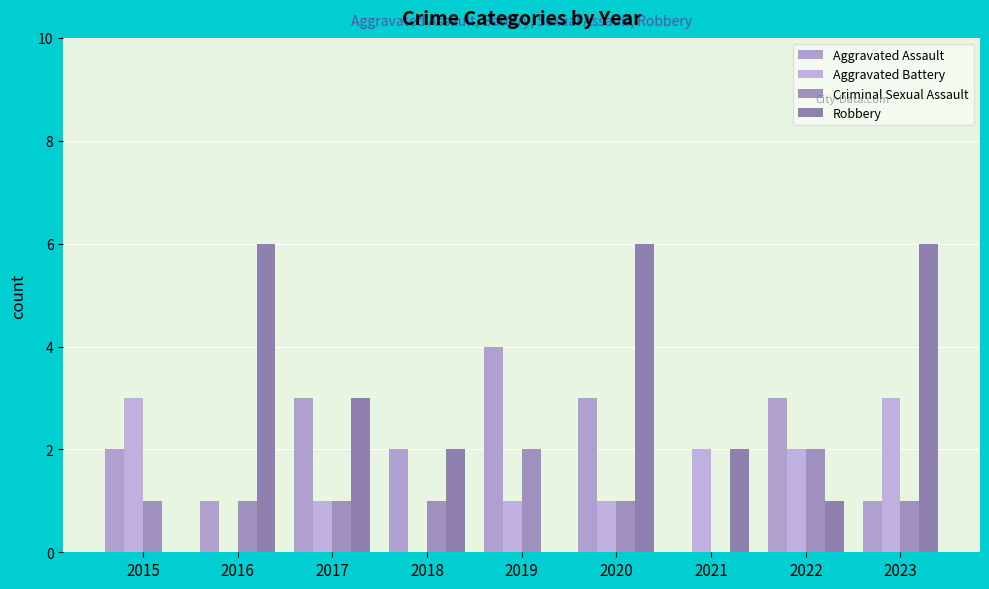

How many Aggravated Assault values are between 1 and 3?

7